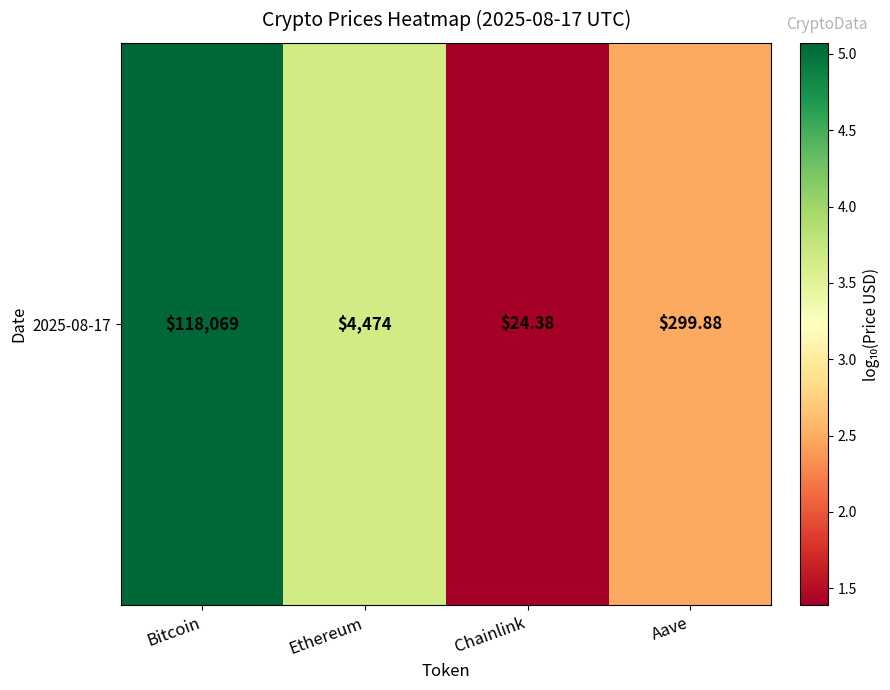

The value at Aave is 3.4. True or false?

False